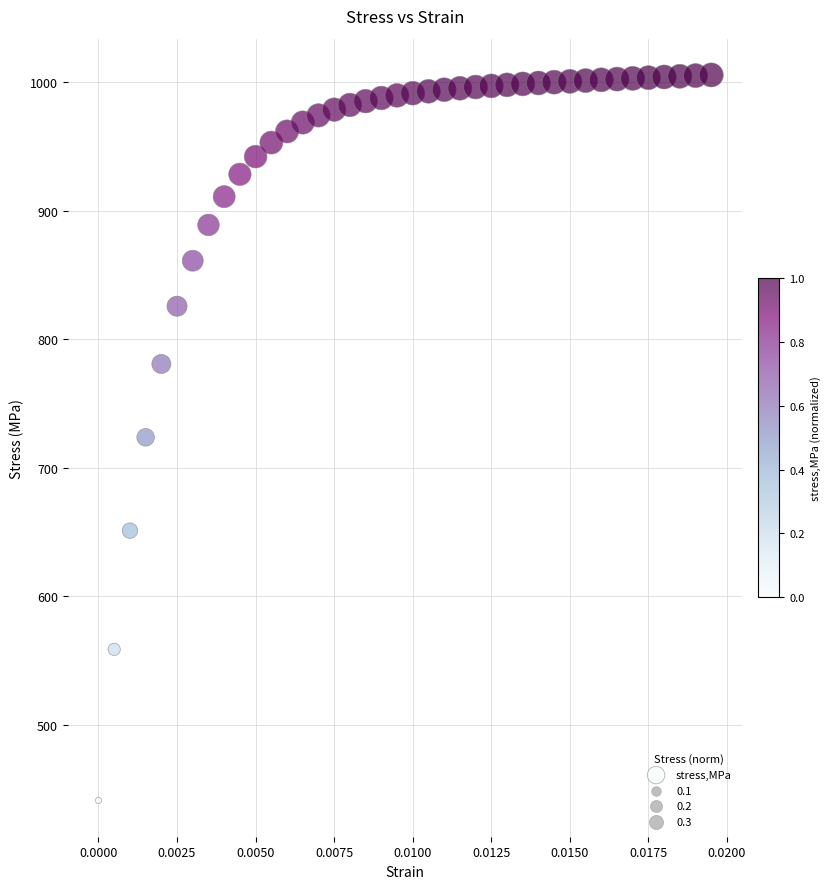

What is the range of Y values (max minus min)?

564.8